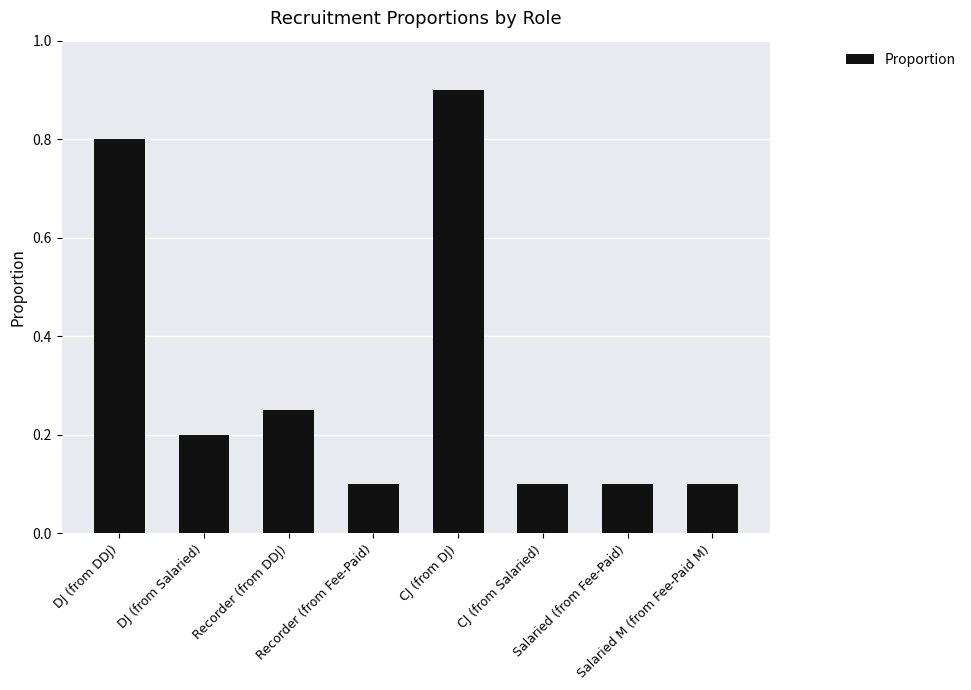

What is the maximum value shown in the chart?

0.9